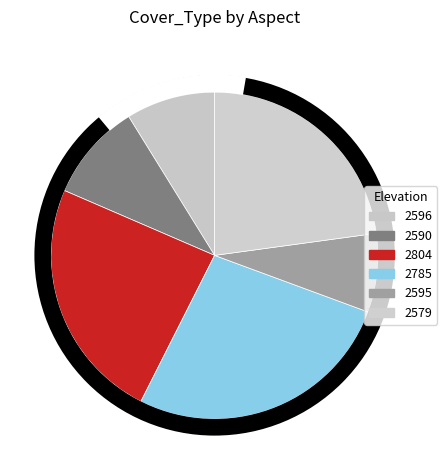

Is it true that 2785 is 41% of the pie?

False